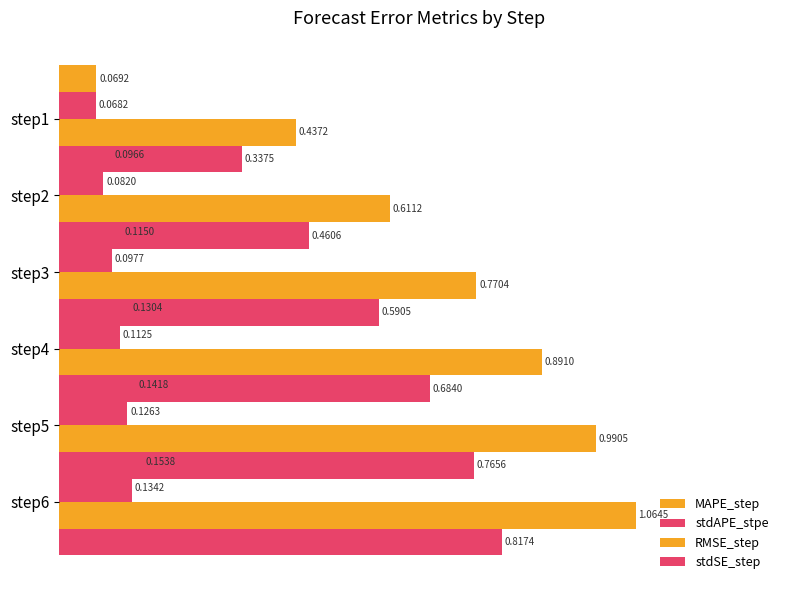

Count the stdSE_step values in the range 0 to 1.

6